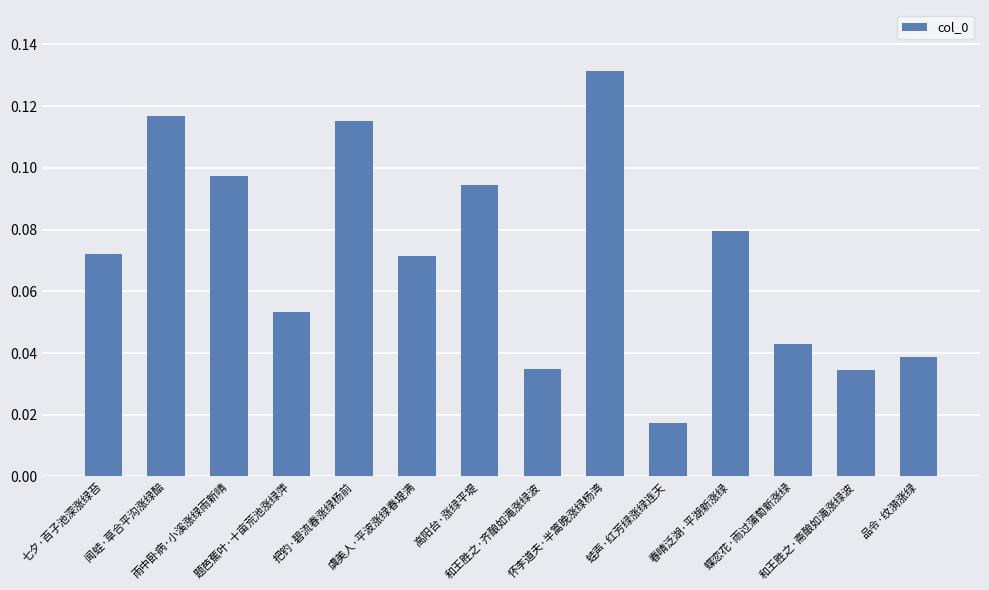

How many values are between 0 and 1?

14